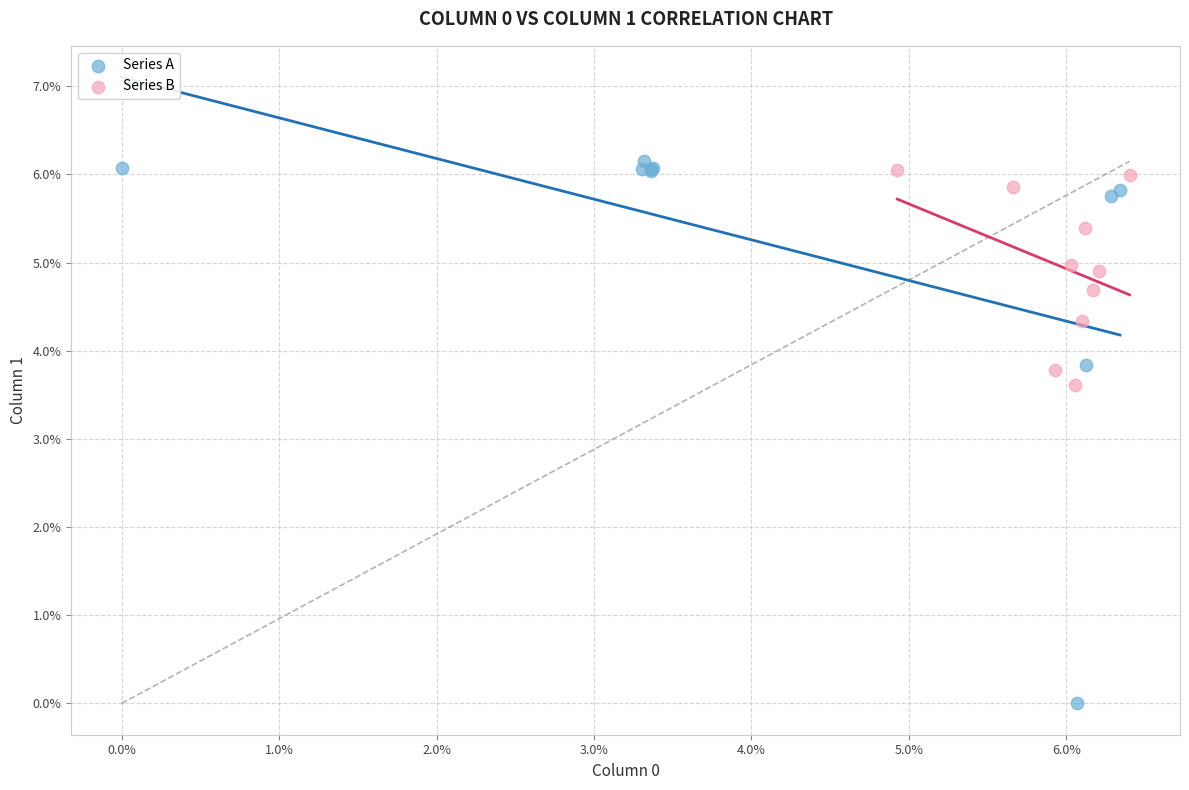

Which series has the widest spread of Y values?

Series A